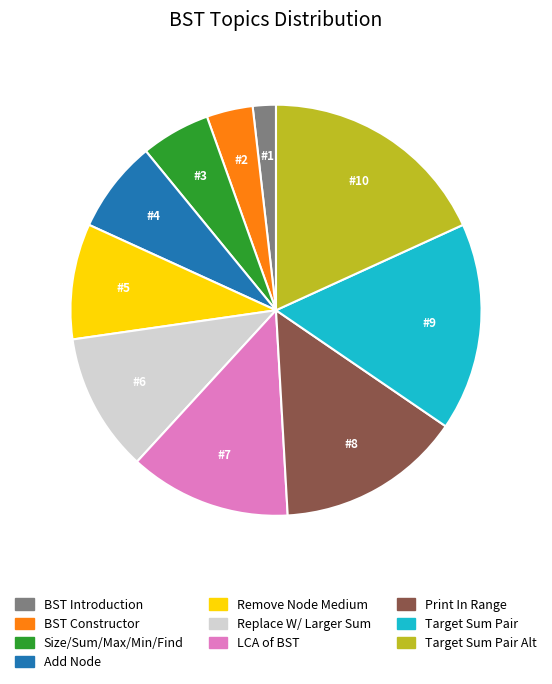

Does any single category account for the majority?

No